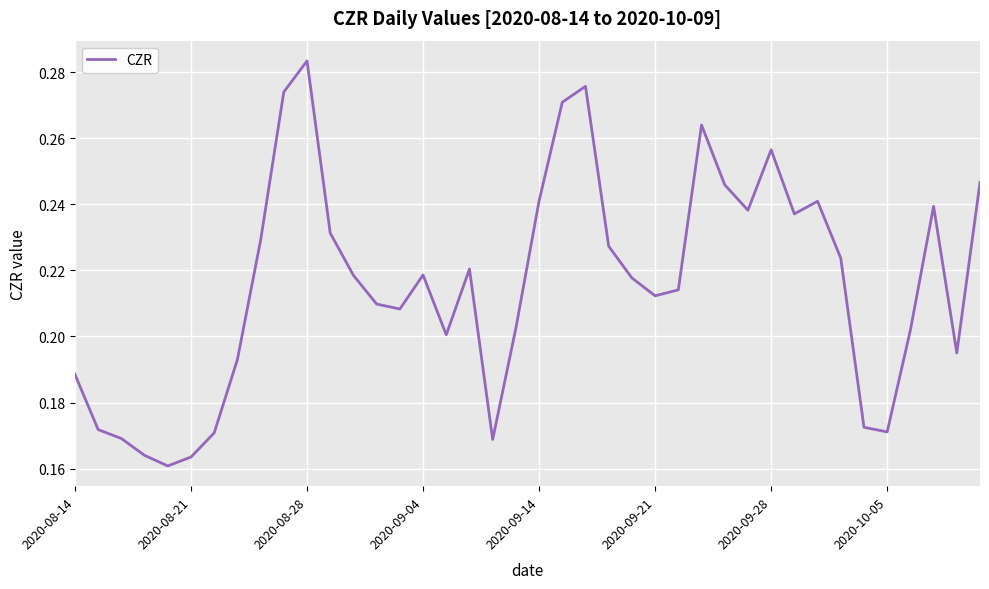

What is the average value?

0.2